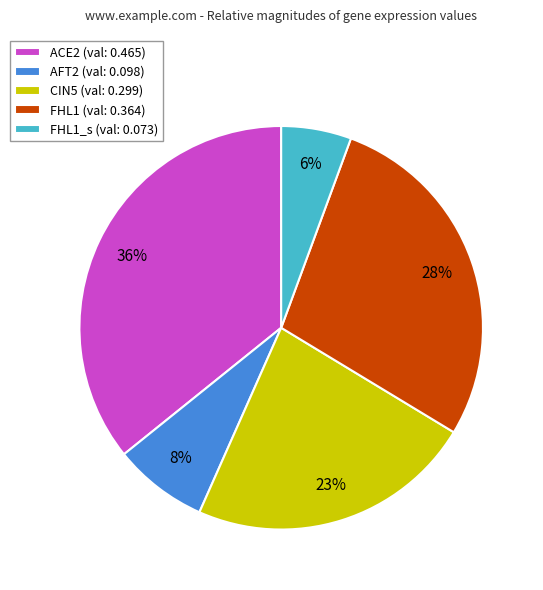

Does any single category account for the majority?

No